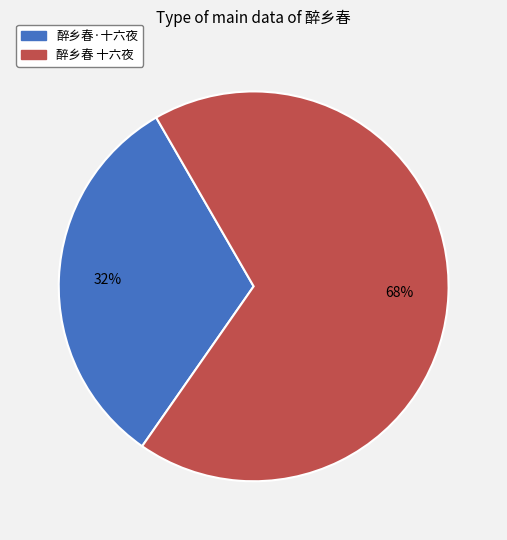

How many slices are in this pie chart?

2